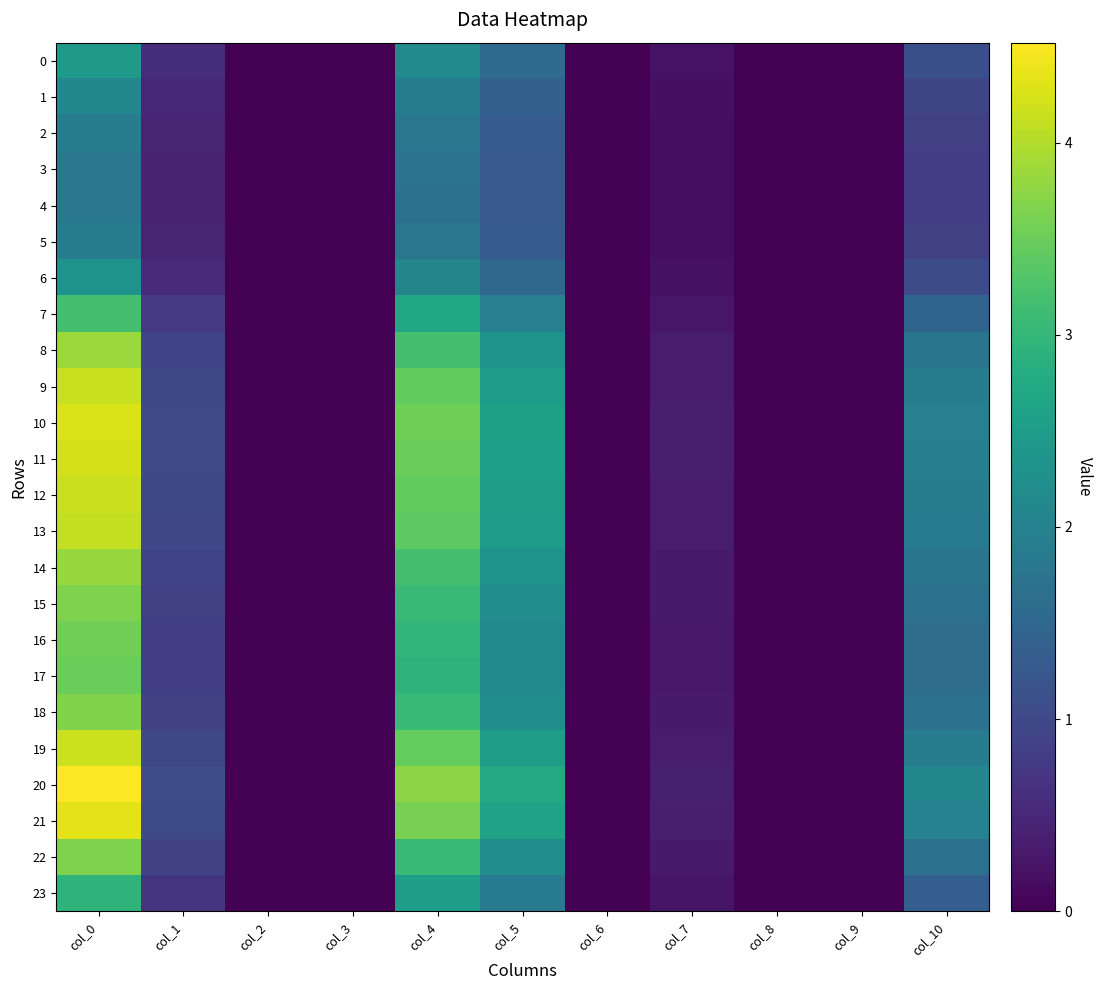

At which category is the sum across all series the highest?

col_0